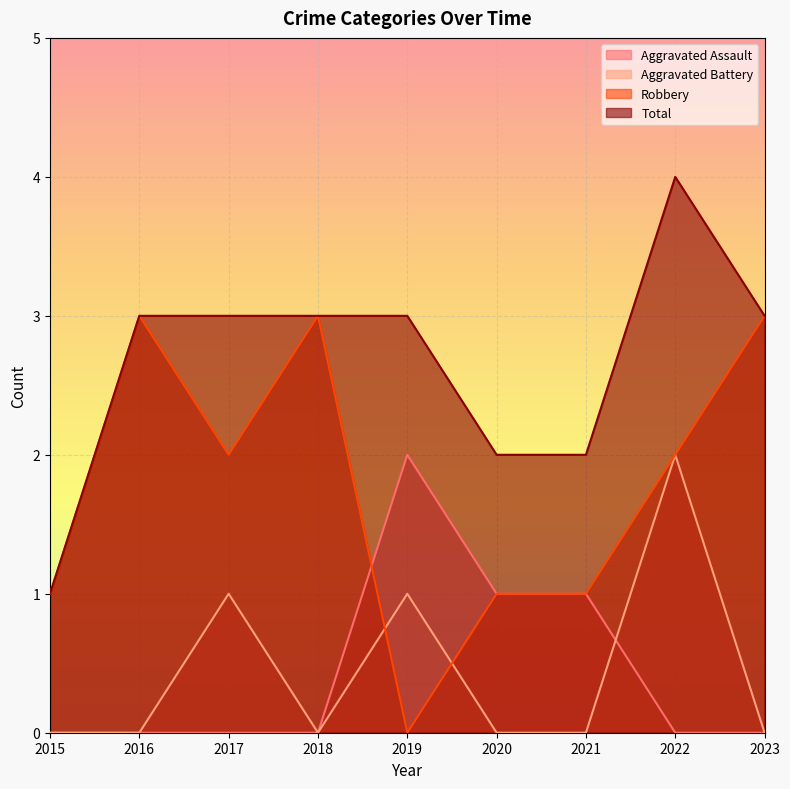

Reading left to right, what are all the values shown in this chart?

Aggravated Assault: 2015=0	2016=0	2017=0	2018=0	2019=2	2020=1	2021=1	2022=0	2023=0
Aggravated Battery: 2015=0	2016=0	2017=1	2018=0	2019=1	2020=0	2021=0	2022=2	2023=0
Robbery: 2015=1	2016=3	2017=2	2018=3	2019=0	2020=1	2021=1	2022=2	2023=3
Total: 2015=1	2016=3	2017=3	2018=3	2019=3	2020=2	2021=2	2022=4	2023=3